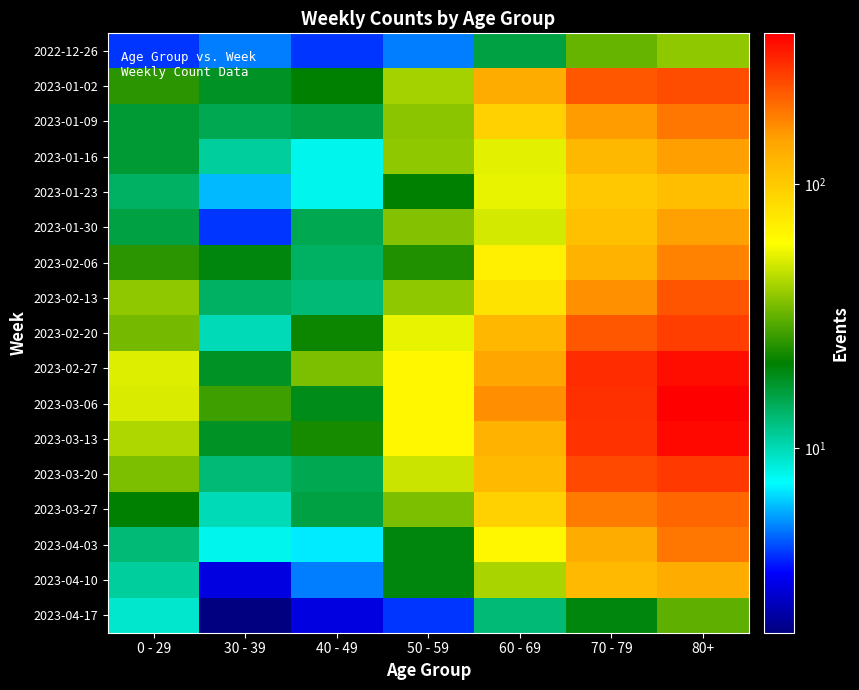

How many data points does each series have?

7